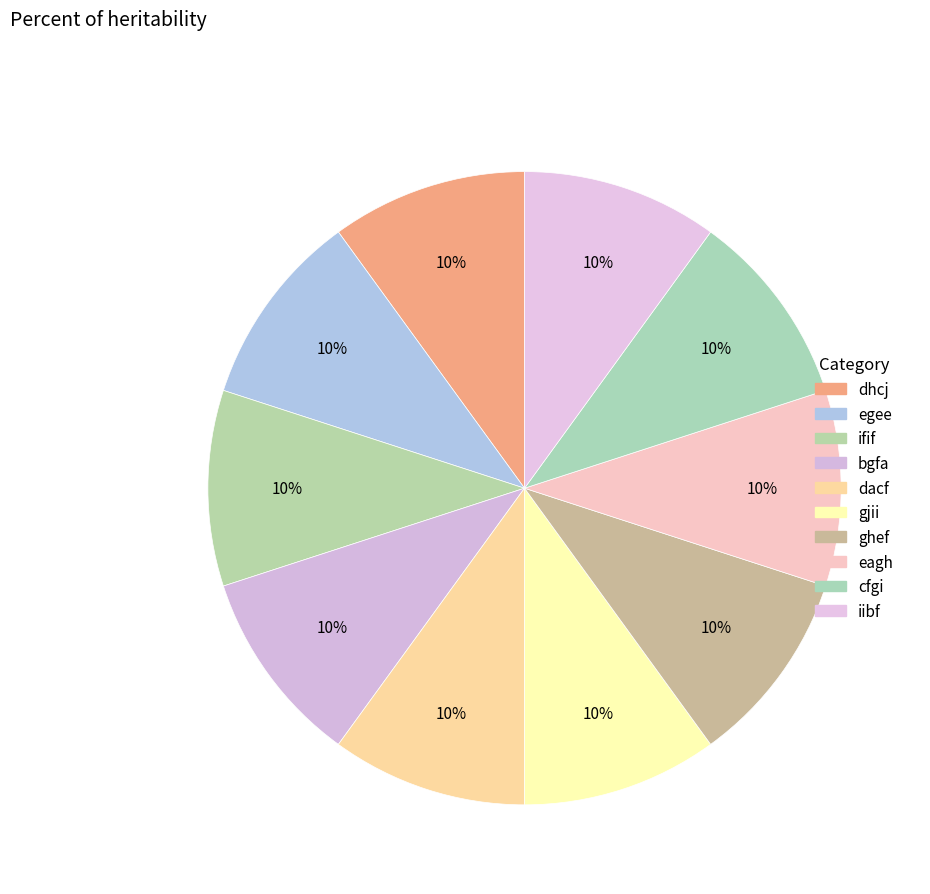

Is there a majority slice in this chart?

No